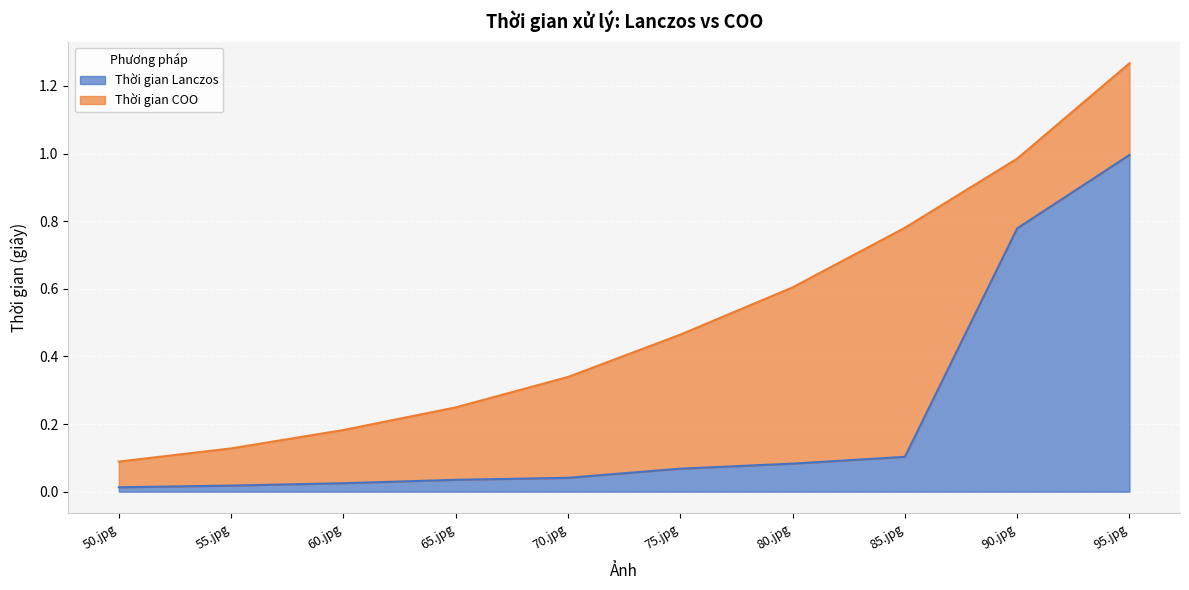

What is the highest value of the Thời gian Lanczos series?

1.0